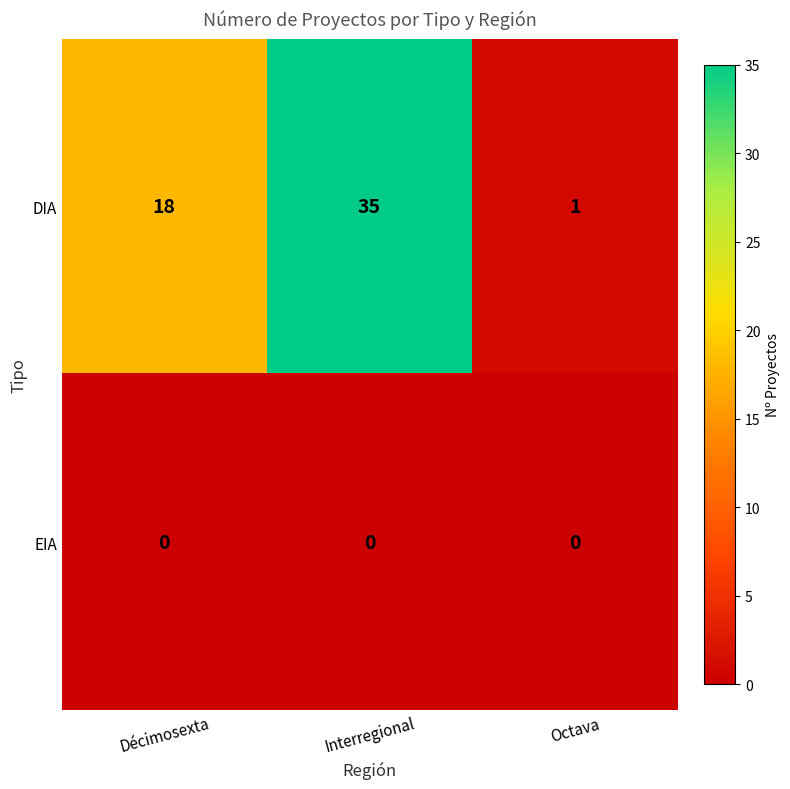

Which series has the largest range (max minus min)?

DIA